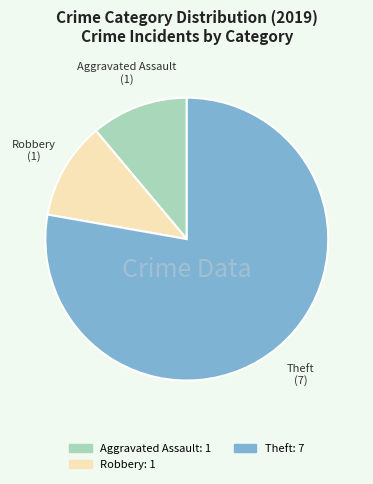

Does any single category account for the majority?

Yes